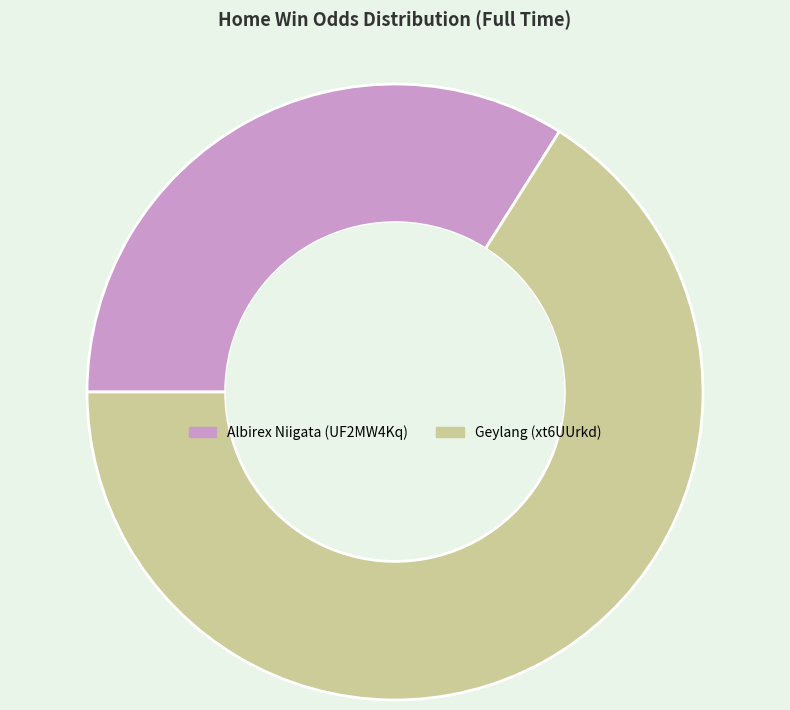

Combined, do Albirex Niigata (UF2MW4Kq) and Geylang (xt6UUrkd) account for over 50%?

Yes